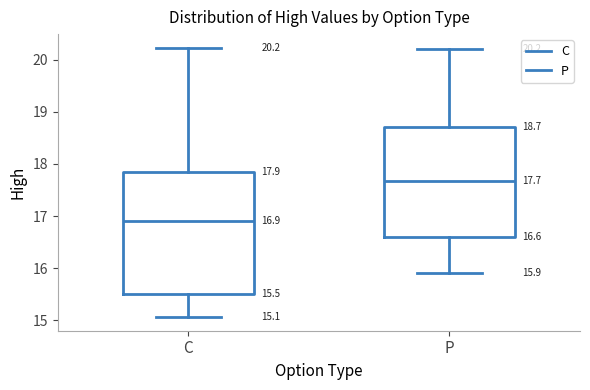

Comparing the boxes themselves (not the whiskers), which one is the tallest?

C